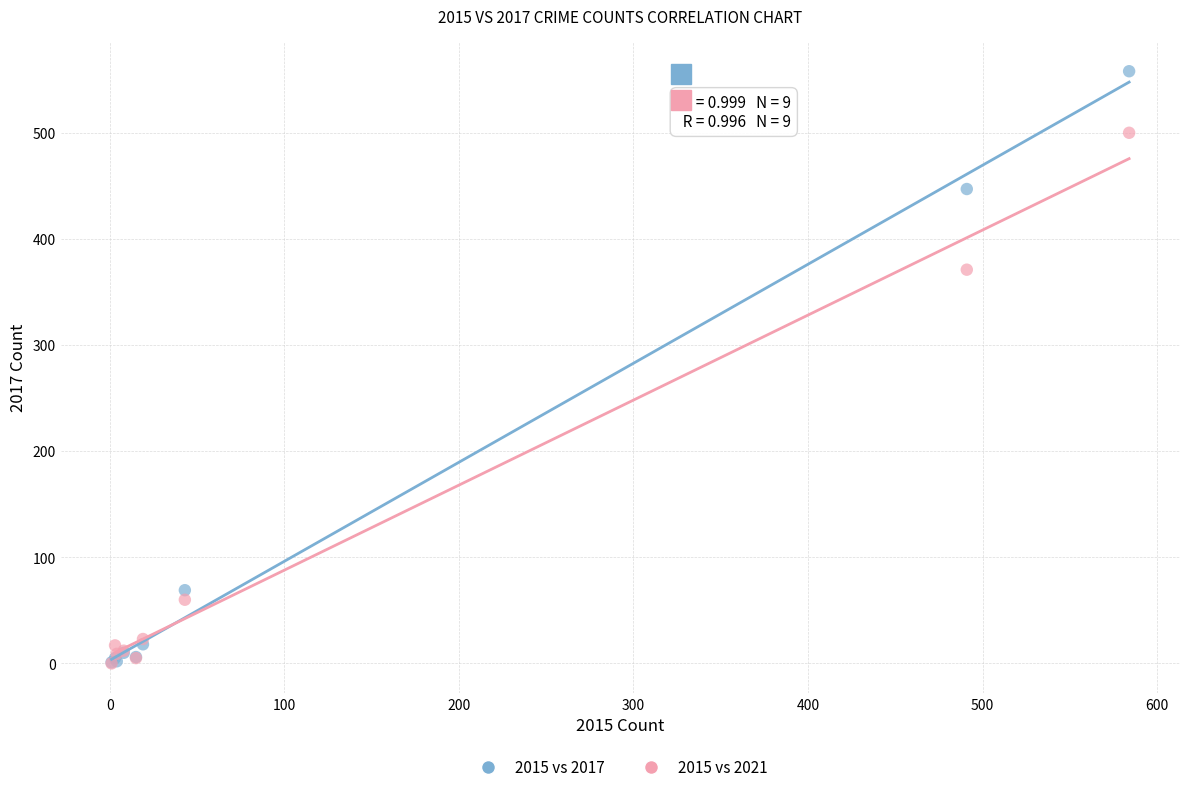

Across all series, what Y value is closest to 279?

371